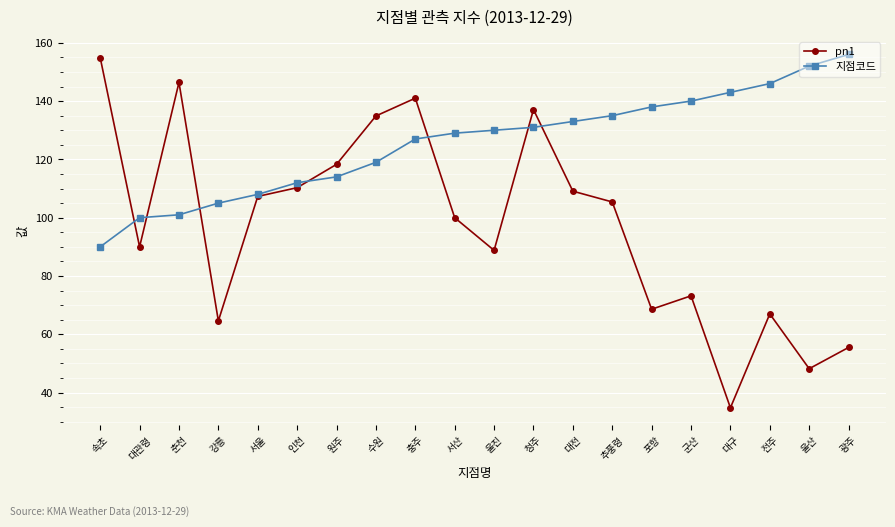

What is the total value across all series at 전주?

213.0